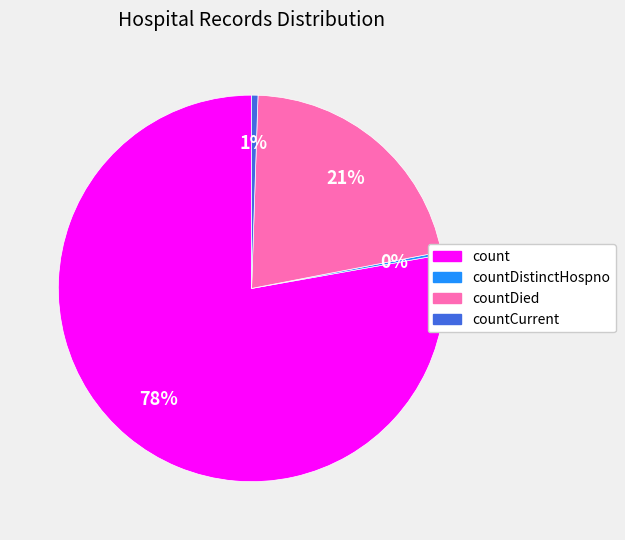

Does count represent more than half of the total?

Yes